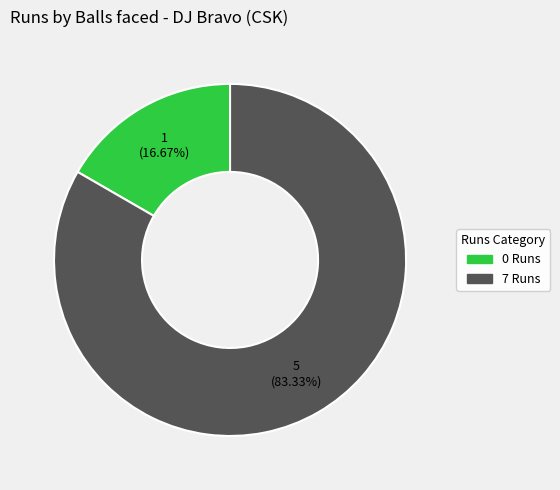

How many segments does this pie chart have?

2